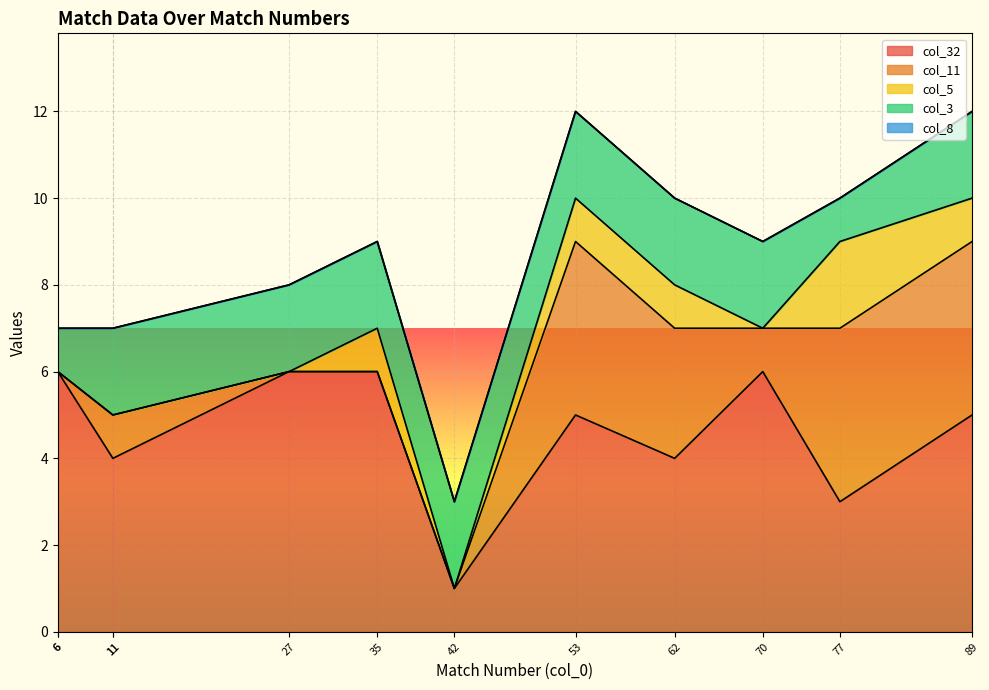

How many lines are shown in the chart?

5